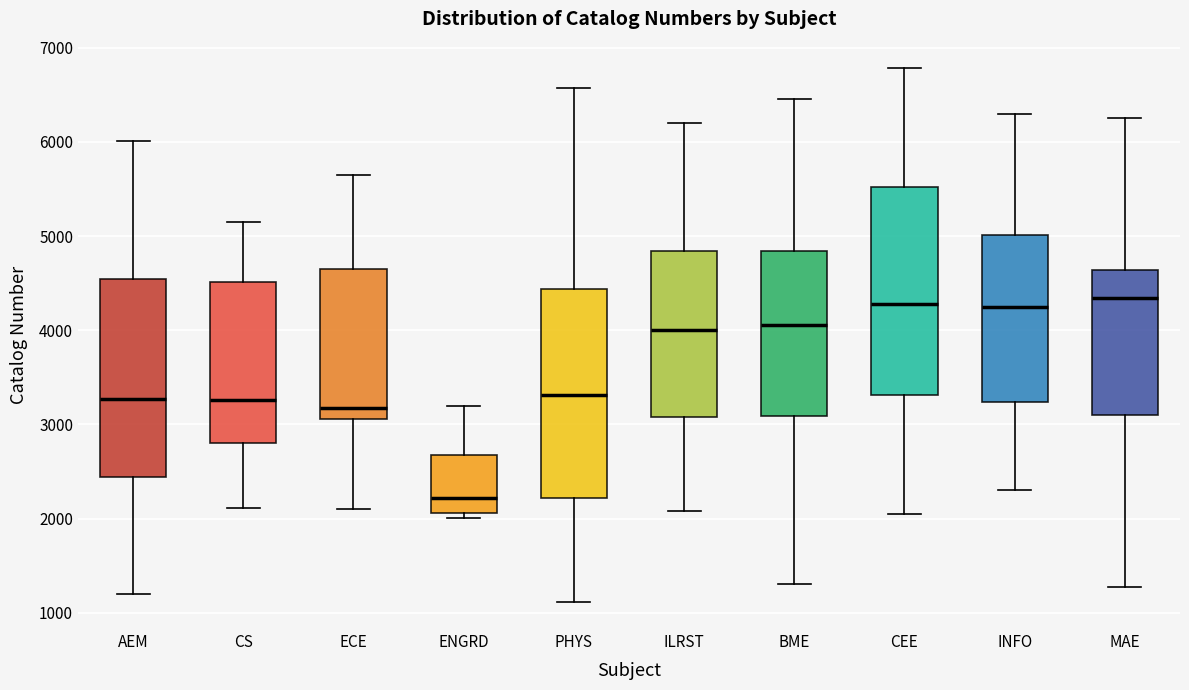

Reading left to right, read every box against the y-axis: the position of its median line, the range the box covers, and the ends of its whiskers. The values are not printed on the chart, so give them approximately, as read against the axis.

AEM: median 3300, box 2400 to 4500, whiskers 1200 to 6000
CS: median 3300, box 2800 to 4500, whiskers 2100 to 5200
ECE: median 3200, box 3100 to 4700, whiskers 2100 to 5700
ENGRD: median 2200, box 2100 to 2700, whiskers 2000 to 3200
PHYS: median 3300, box 2200 to 4400, whiskers 1100 to 6600
ILRST: median 4000, box 3100 to 4800, whiskers 2100 to 6200
BME: median 4100, box 3100 to 4800, whiskers 1300 to 6500
CEE: median 4300, box 3300 to 5500, whiskers 2100 to 6800
INFO: median 4300, box 3200 to 5000, whiskers 2300 to 6300
MAE: median 4300, box 3100 to 4600, whiskers 1300 to 6300